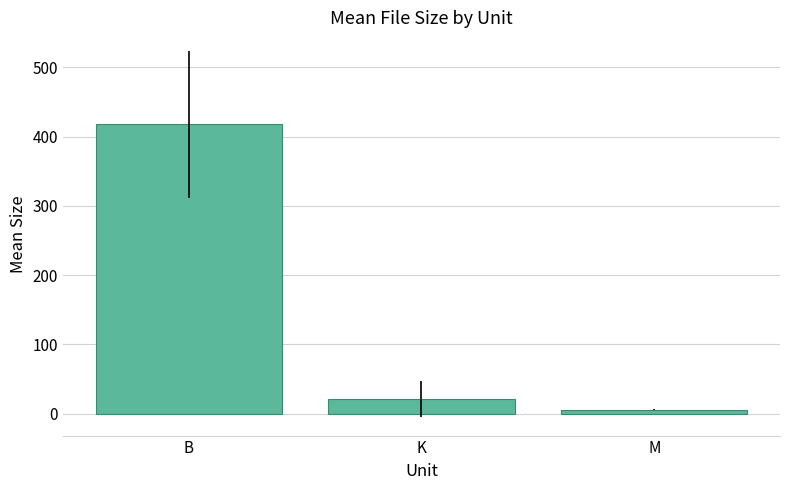

What is the difference between the maximum and minimum values?

412.1